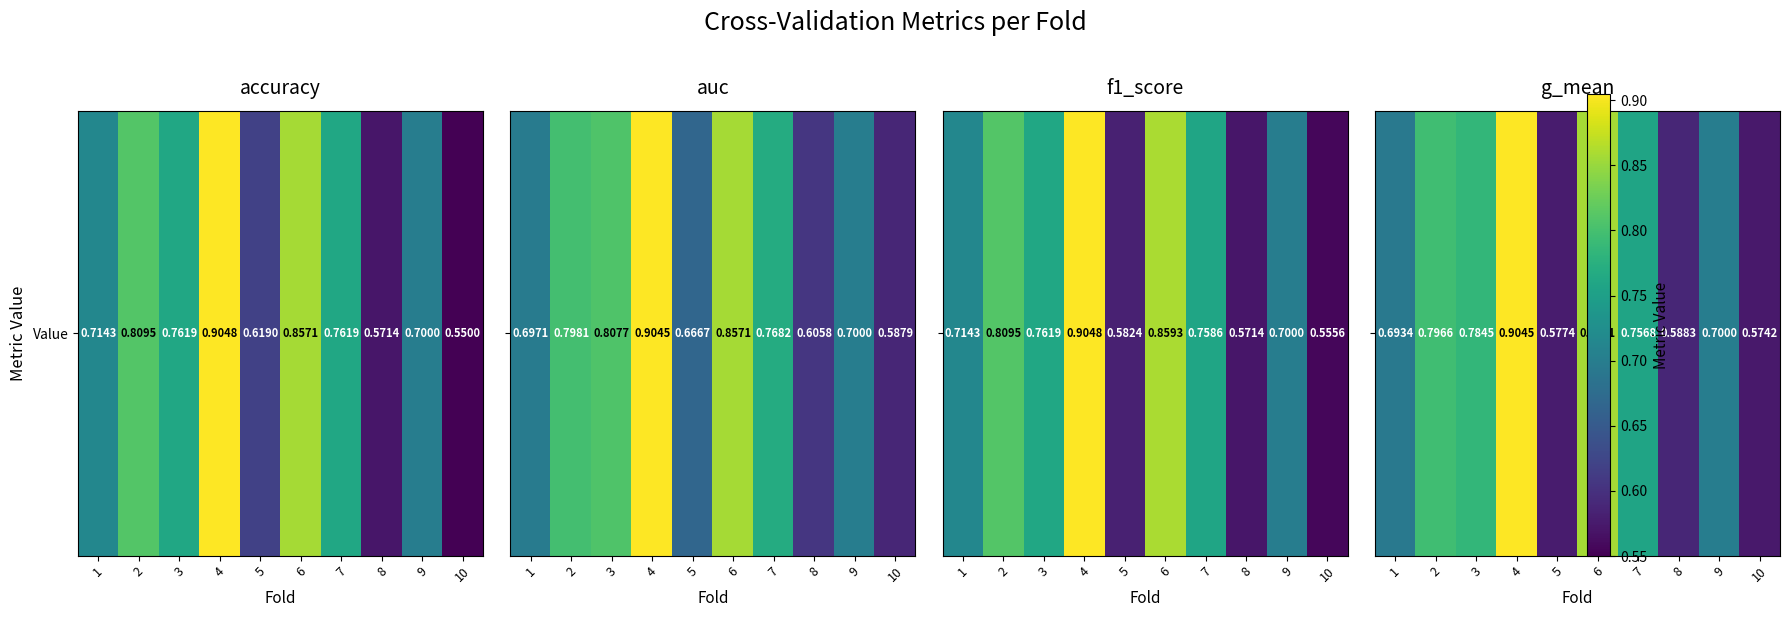

Count the number of categories in the chart.

10